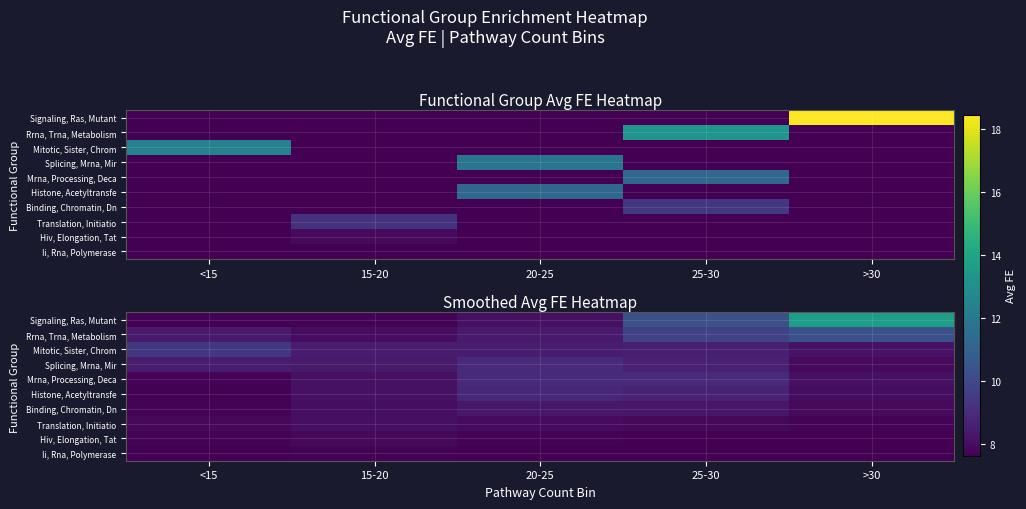

Rank the series by their maximum value, from lowest to highest.

Ii, Rna, Polymerase, Hiv, Elongation, Tat, Translation, Initiatio, Binding, Chromatin, Dn, Histone, Acetyltransfe, Splicing, Mrna, Mir, Mrna, Processing, Deca, Mitotic, Sister, Chrom, Rrna, Trna, Metabolism, Signaling, Ras, Mutant